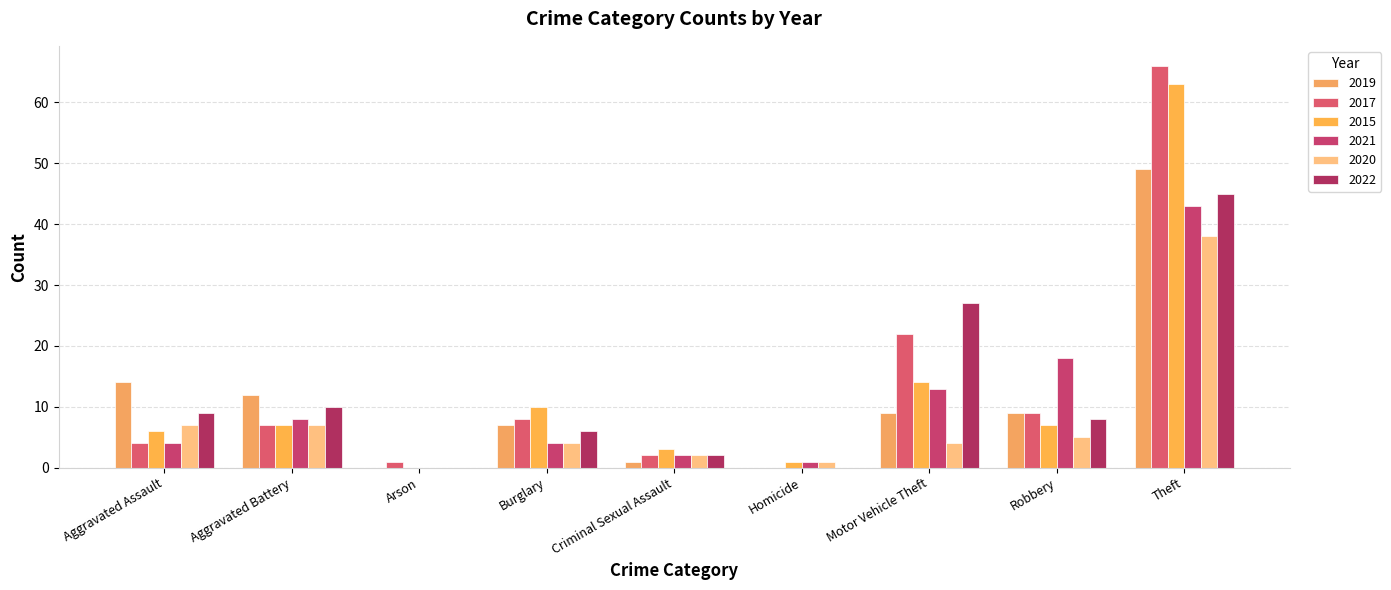

Reading left to right, list all the values displayed in this chart.

2019: 14	12	0	7	1	0	9	9	49
2017: 4	7	1	8	2	0	22	9	66
2015: 6	7	0	10	3	1	14	7	63
2021: 4	8	0	4	2	1	13	18	43
2020: 7	7	0	4	2	1	4	5	38
2022: 9	10	0	6	2	0	27	8	45